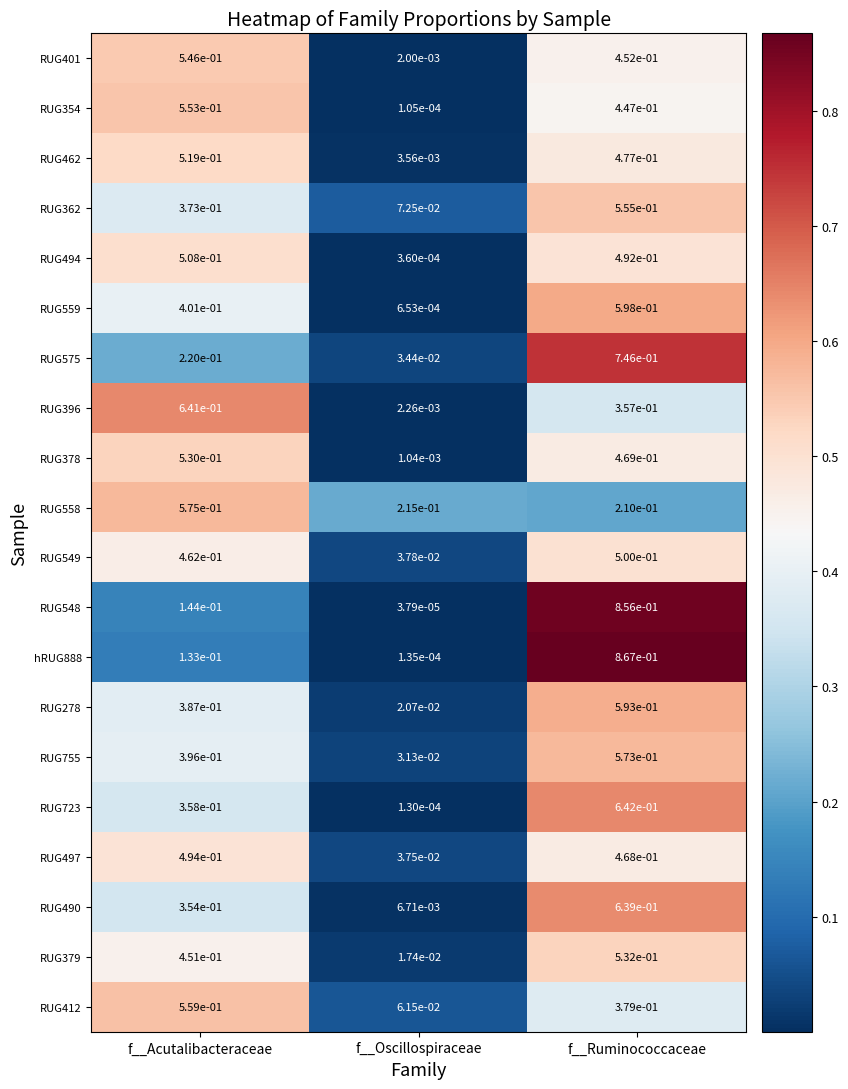

The value of RUG559 at f__Ruminococcaceae is 0.6. True or false?

True